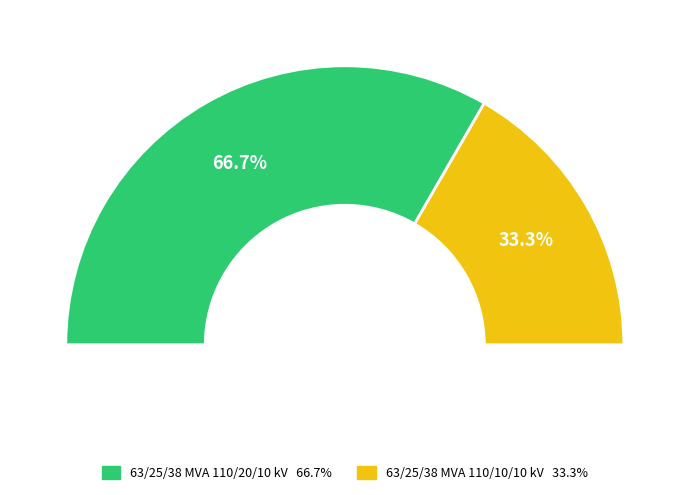

How many slices are in this pie chart?

2